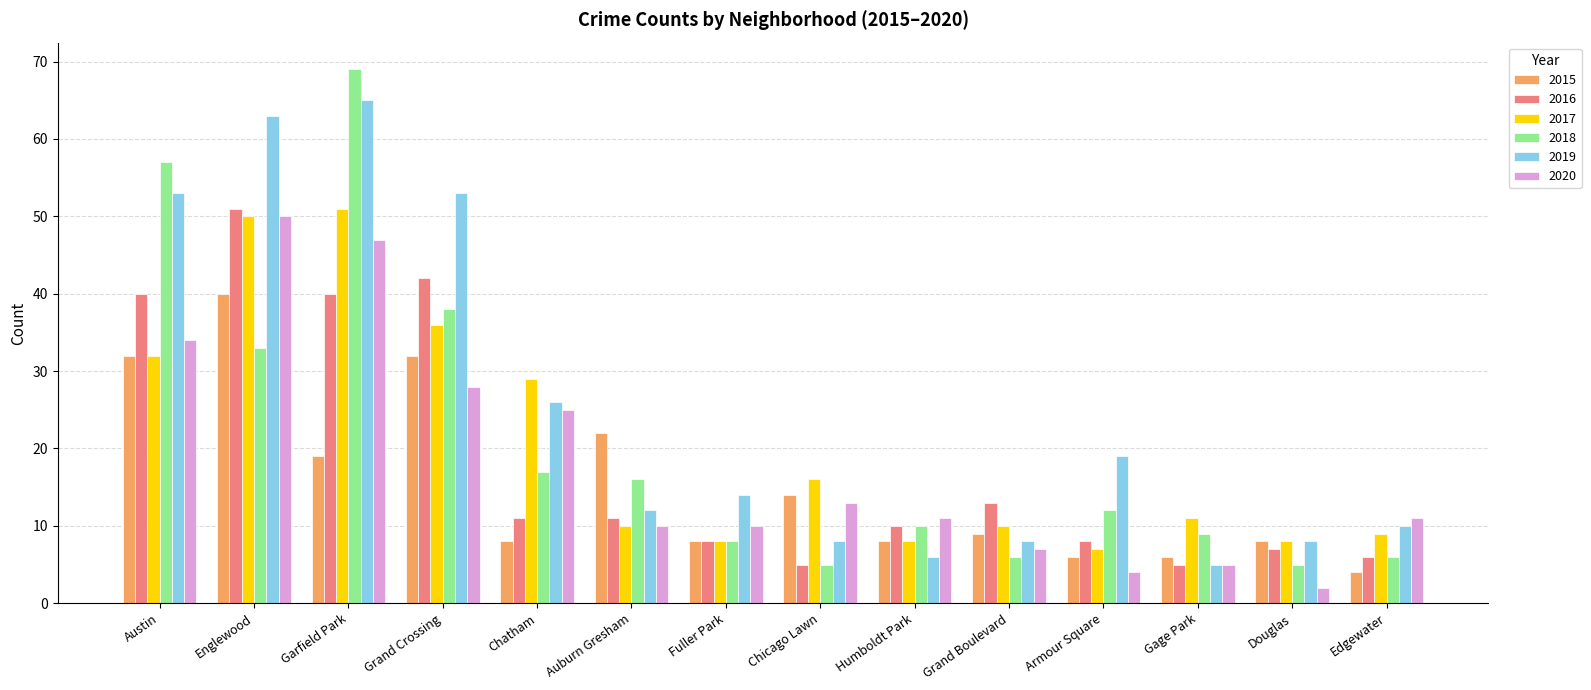

At which category is the sum across all series the highest?

Garfield Park